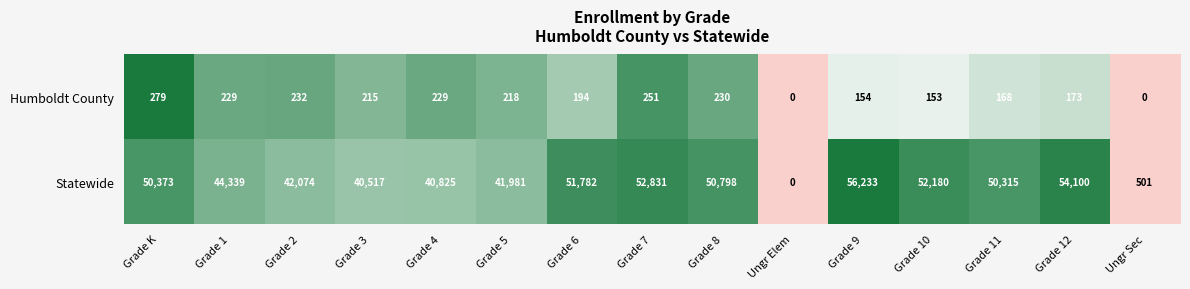

Which series has the largest total across all categories?

Statewide